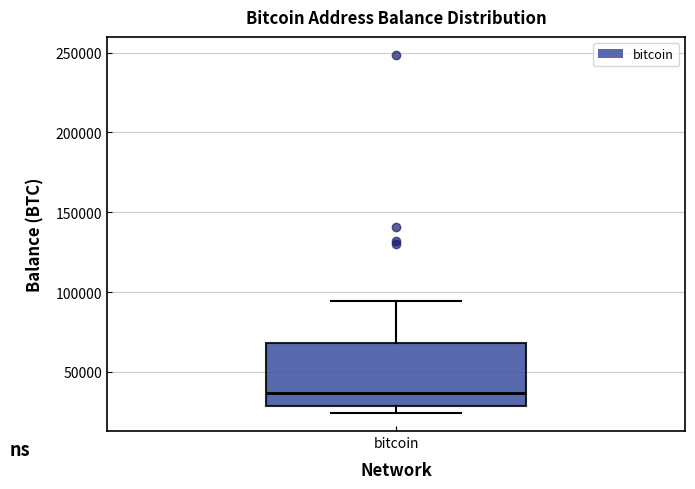

Where does the median line of the box for bitcoin sit on the y-axis? The values are not printed on the chart, so give them approximately, as read against the axis.

35000